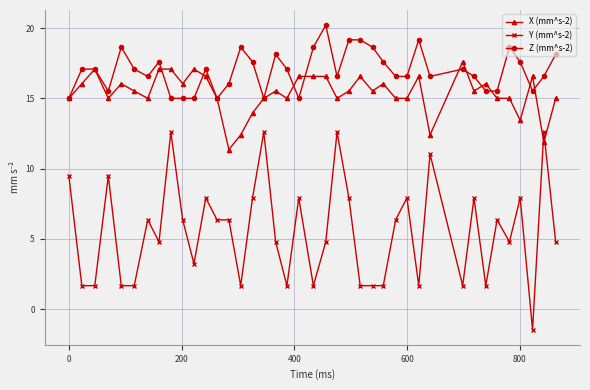

What is the smallest value displayed?

-1.4